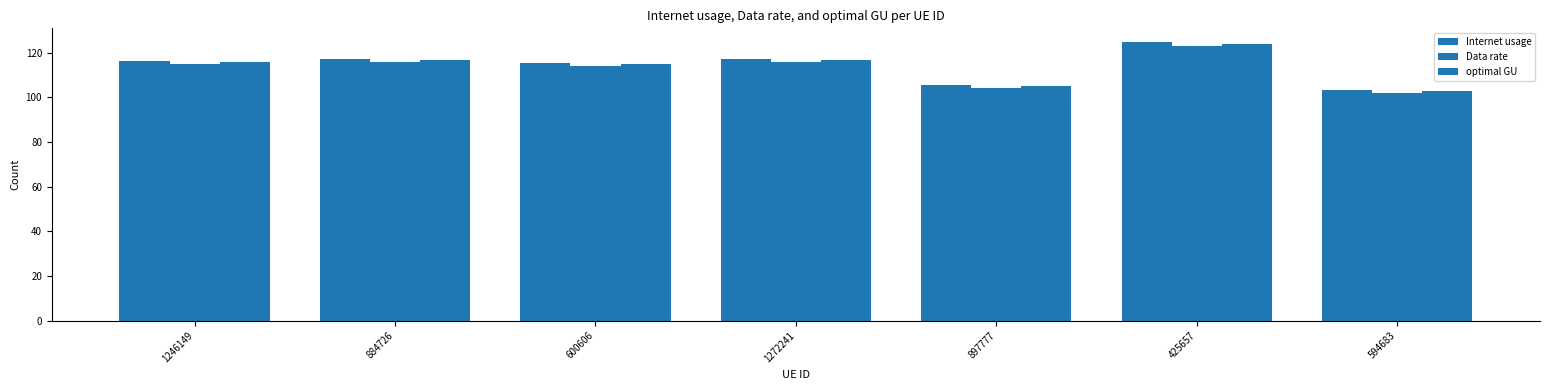

How many bars are there in each group?

3